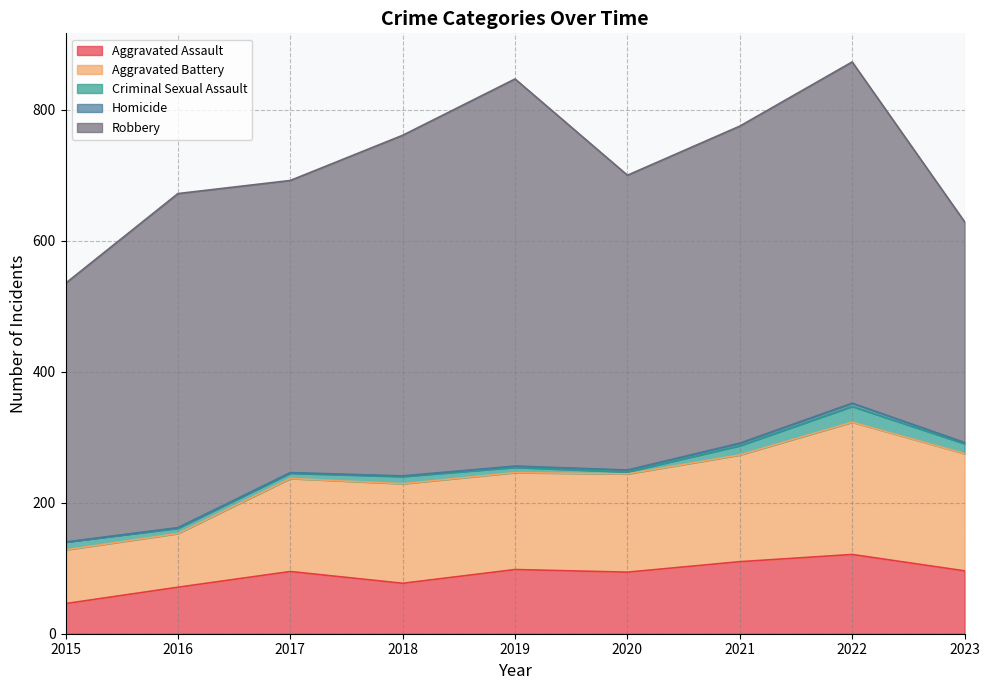

Which category has the highest value in the Aggravated Assault series?

2022